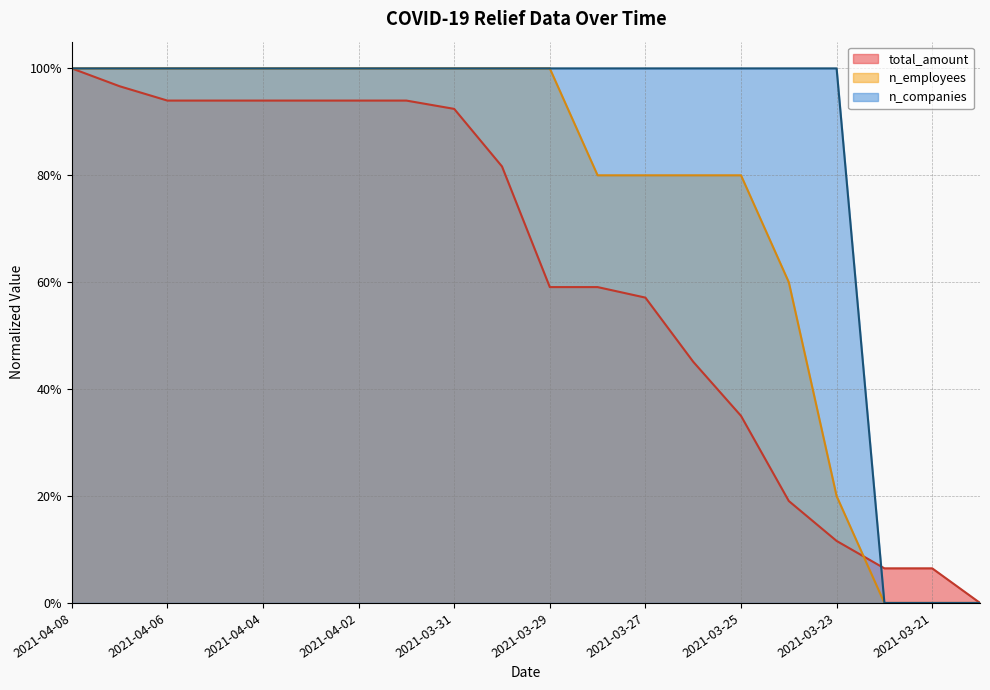

List the series in order of their peak value, lowest first.

total_amount, n_employees, n_companies